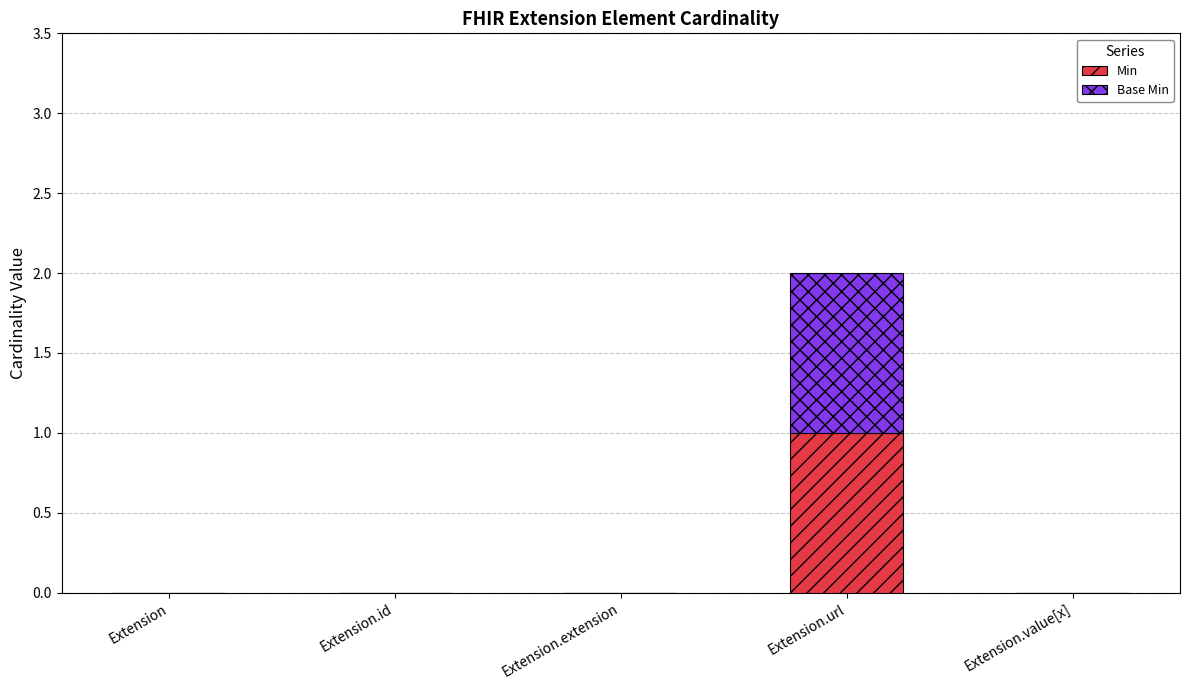

The Min series shows 0 at Extension.id. True or false?

True